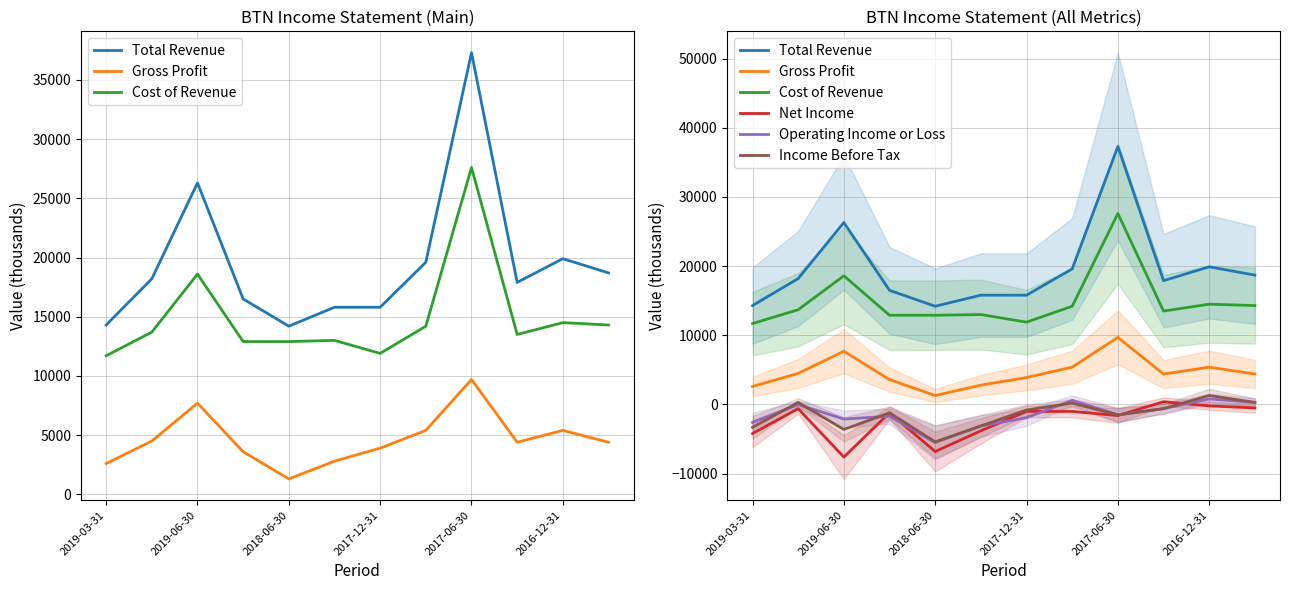

List the series in order of their peak value, lowest first.

Net Income, Operating Income or Loss, Income Before Tax, Gross Profit, Cost of Revenue, Total Revenue